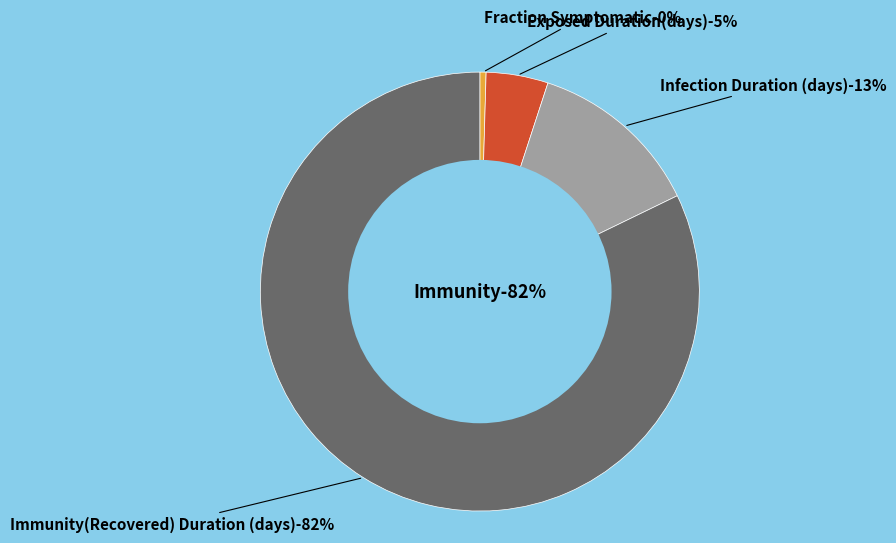

What is the change in value from Exposed Duration(days) to Infection Duration (days)?

+9.0